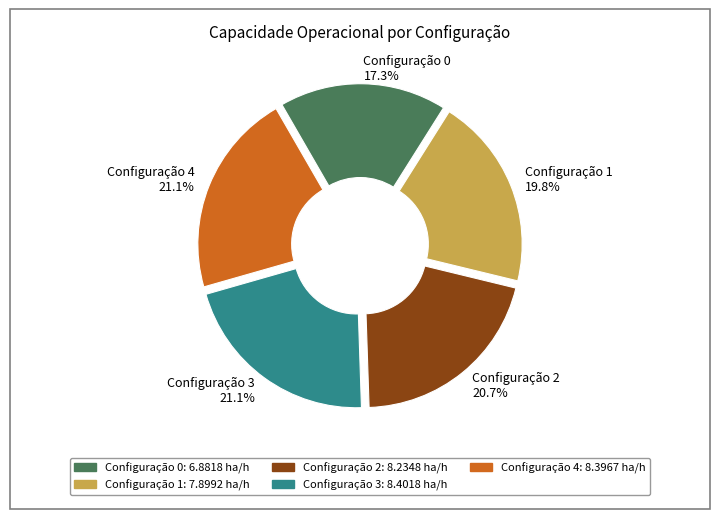

Does any single category account for the majority?

No